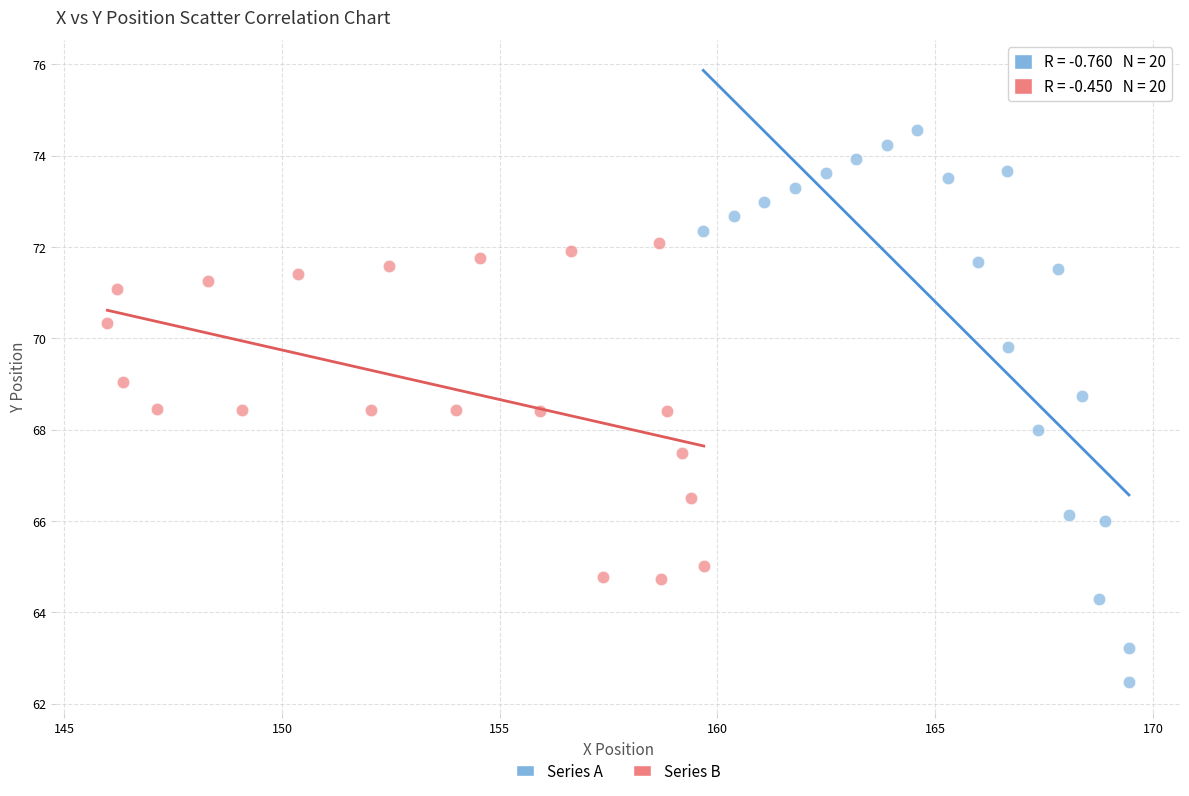

What are all the series names shown in the legend?

Series A, Series B